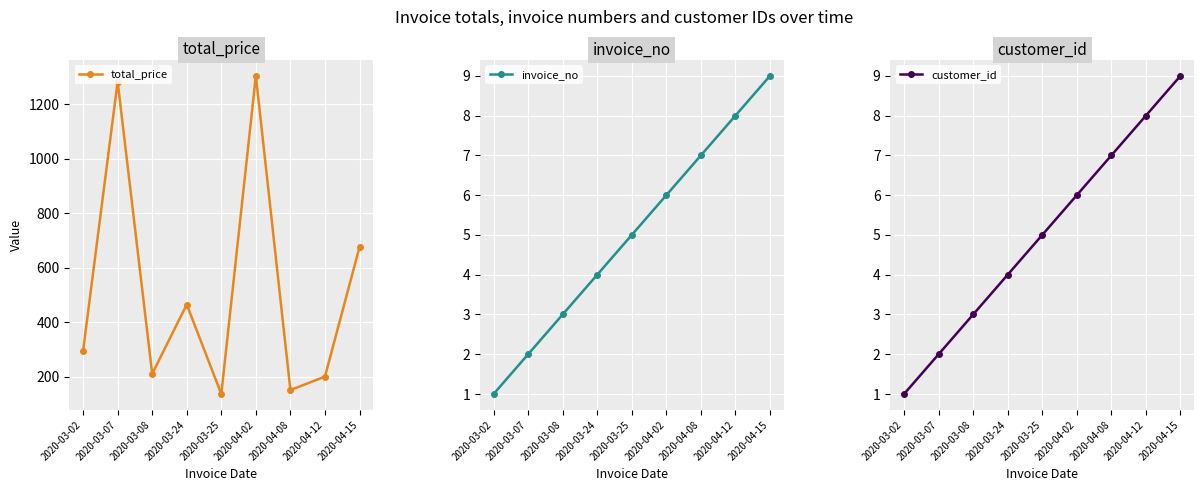

How many lines are shown in the chart?

3